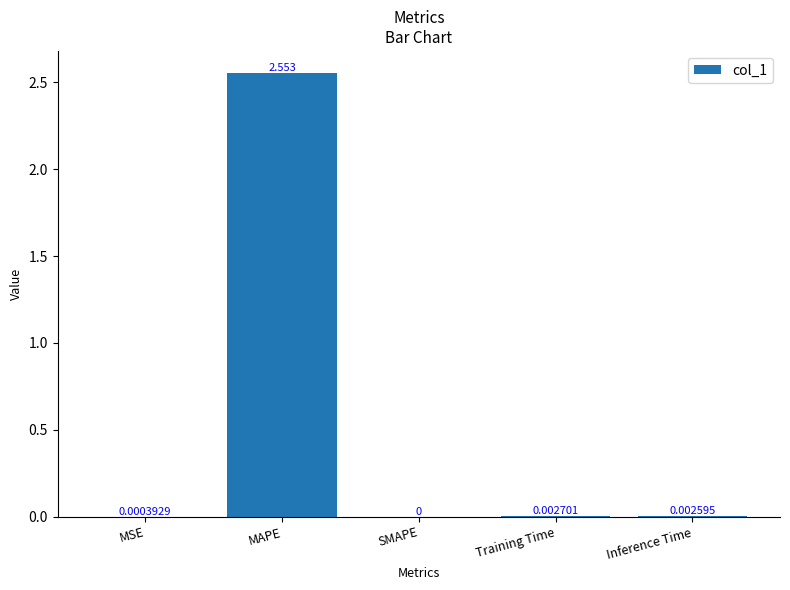

At which label is the value closest to 1?

Training Time